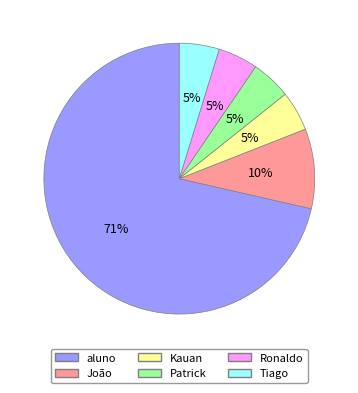

Does any single category account for the majority?

Yes